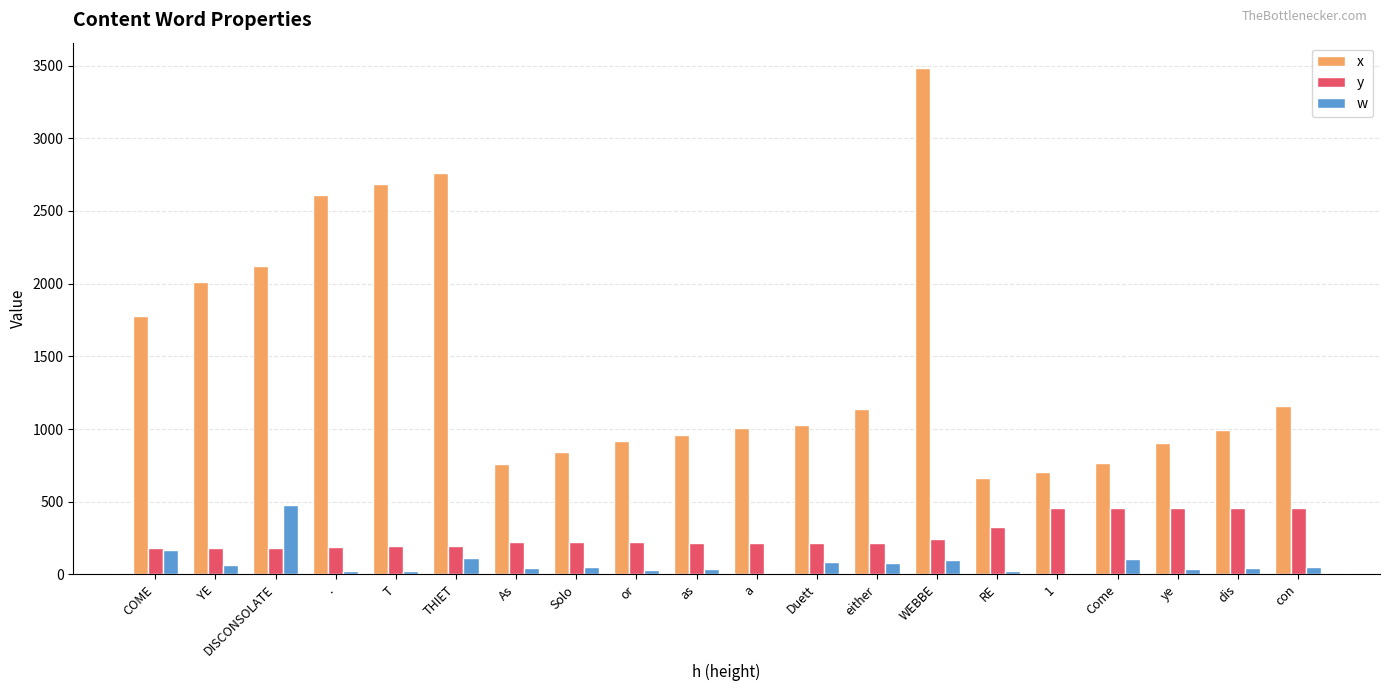

At Solo, list the series in order from smallest to largest.

w, y, x